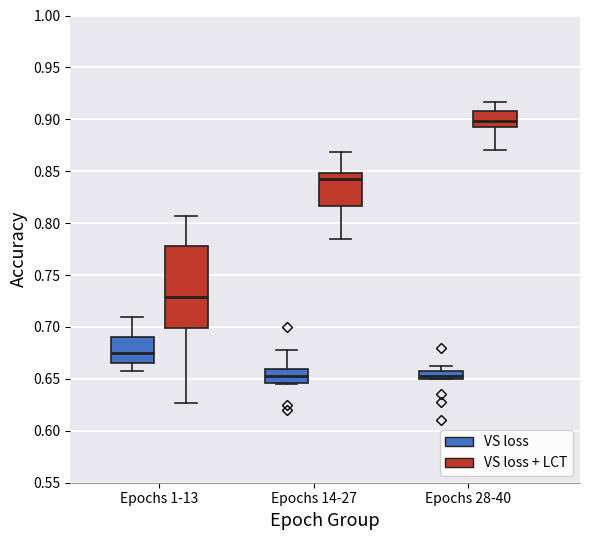

Reading left to right, transcribe this box plot: for each box, give where its median line is, the range the box spans, and where its two whiskers end, as read against the y-axis. The values are not printed on the chart, so give them approximately, as read against the axis.

Epochs 1-13 (VS loss): median 0.675, box 0.665 to 0.690, whiskers 0.655 to 0.710
Epochs 1-13 (VS loss + LCT): median 0.730, box 0.700 to 0.780, whiskers 0.625 to 0.805
Epochs 14-27 (VS loss): median 0.650, box 0.645 to 0.660, whiskers 0.645 to 0.680
Epochs 14-27 (VS loss + LCT): median 0.840, box 0.815 to 0.850, whiskers 0.785 to 0.870
Epochs 28-40 (VS loss): median 0.650 (just above the box's lower edge), box 0.650 to 0.655, whiskers 0.650 to 0.660
Epochs 28-40 (VS loss + LCT): median 0.900, box 0.895 to 0.910, whiskers 0.870 to 0.915